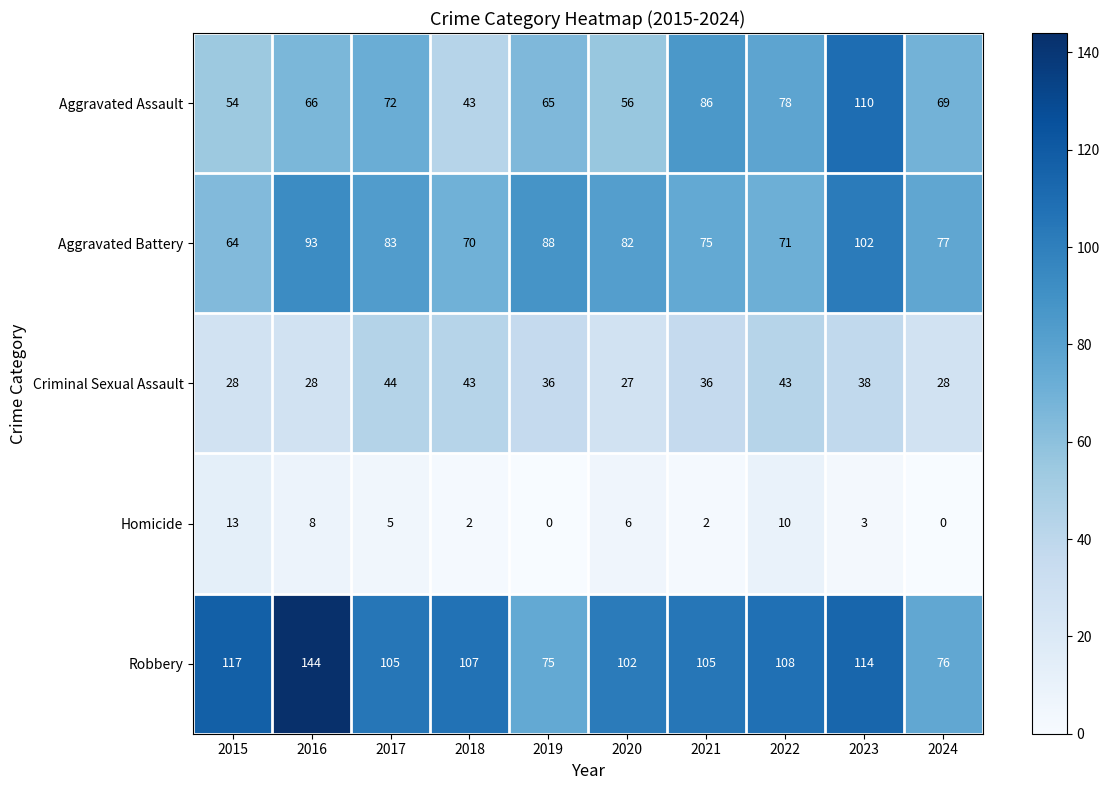

The value of Aggravated Battery at 2018 is 22. True or false?

False